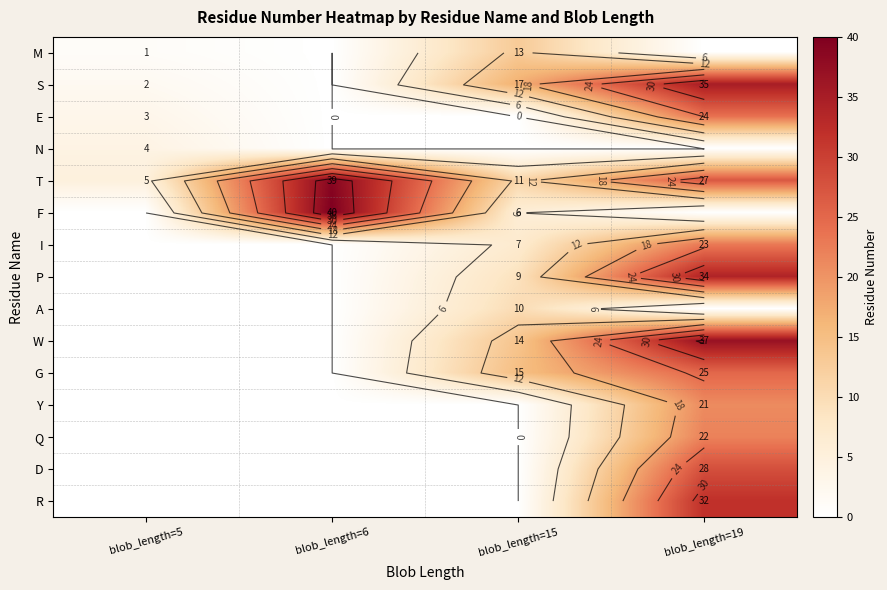

What is the average value of the T series?

20